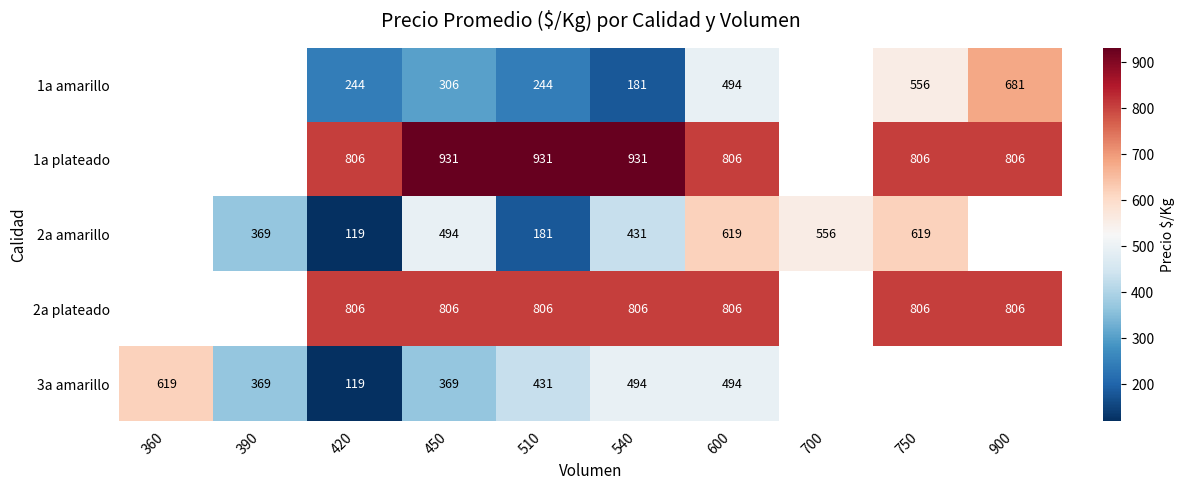

At 450, list the series in order from largest to smallest.

1a plateado, 2a plateado, 2a amarillo, 3a amarillo, 1a amarillo